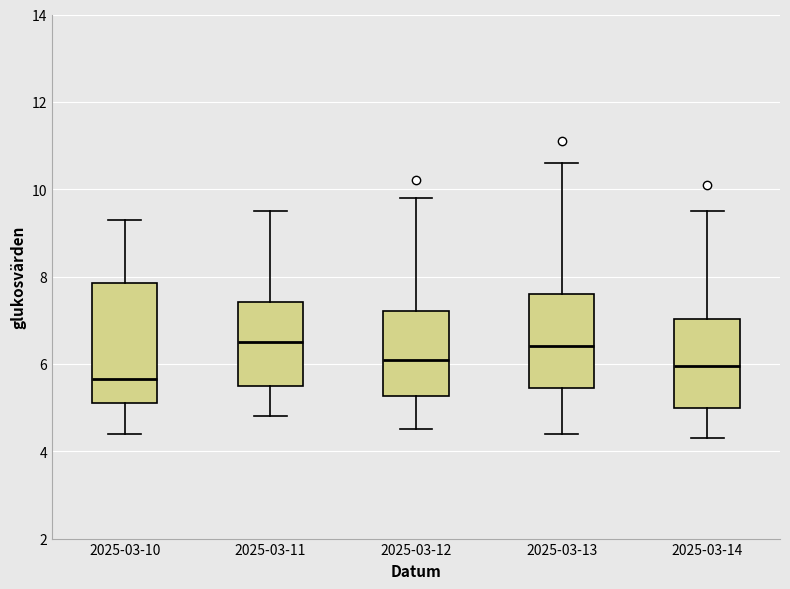

Which box is the tallest, from its lower edge to its upper edge?

2025-03-10